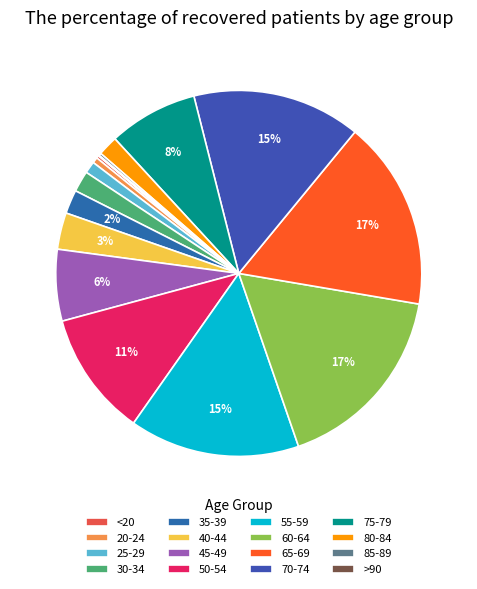

Does 60-64 represent more than half of the total?

No